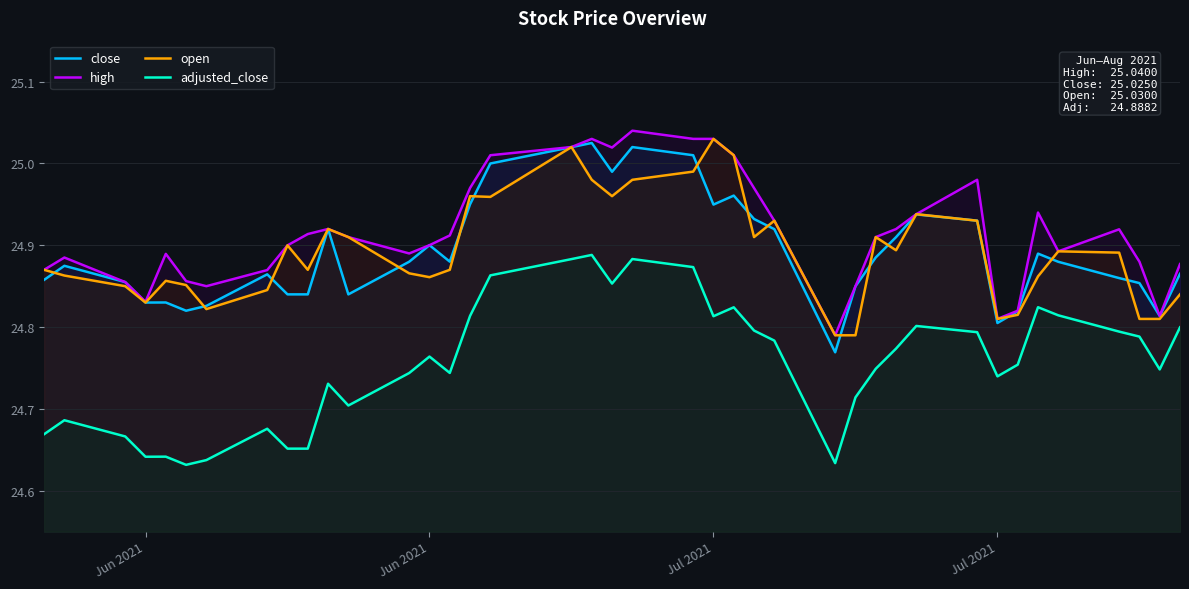

True or false: high and open intersect in this chart.

False